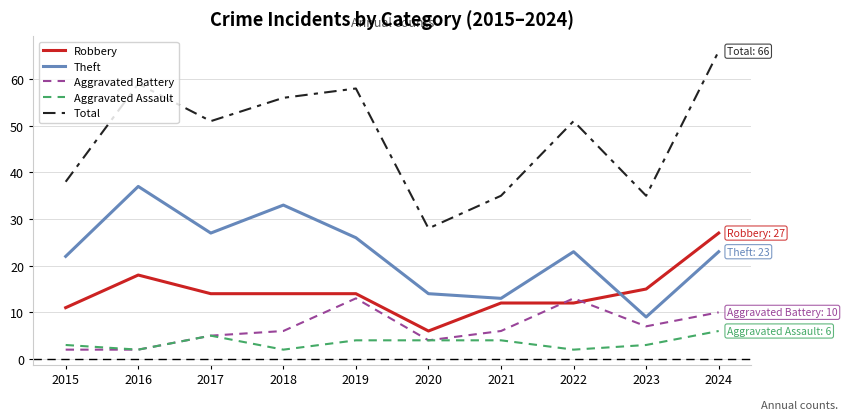

Does the chart display data point markers on the line(s)?

No